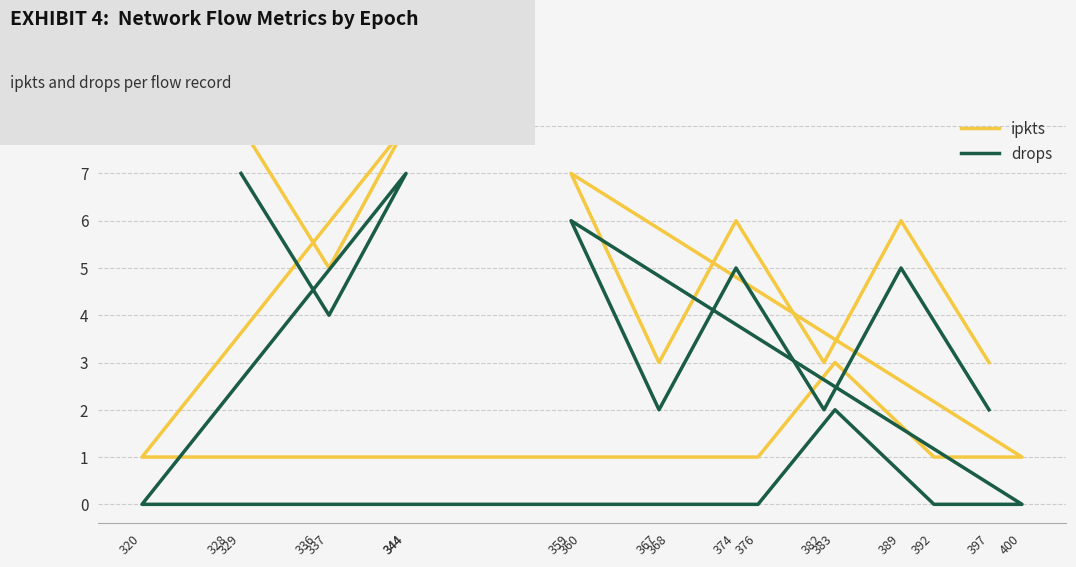

The value of ipkts at 376 is 1. True or false?

False